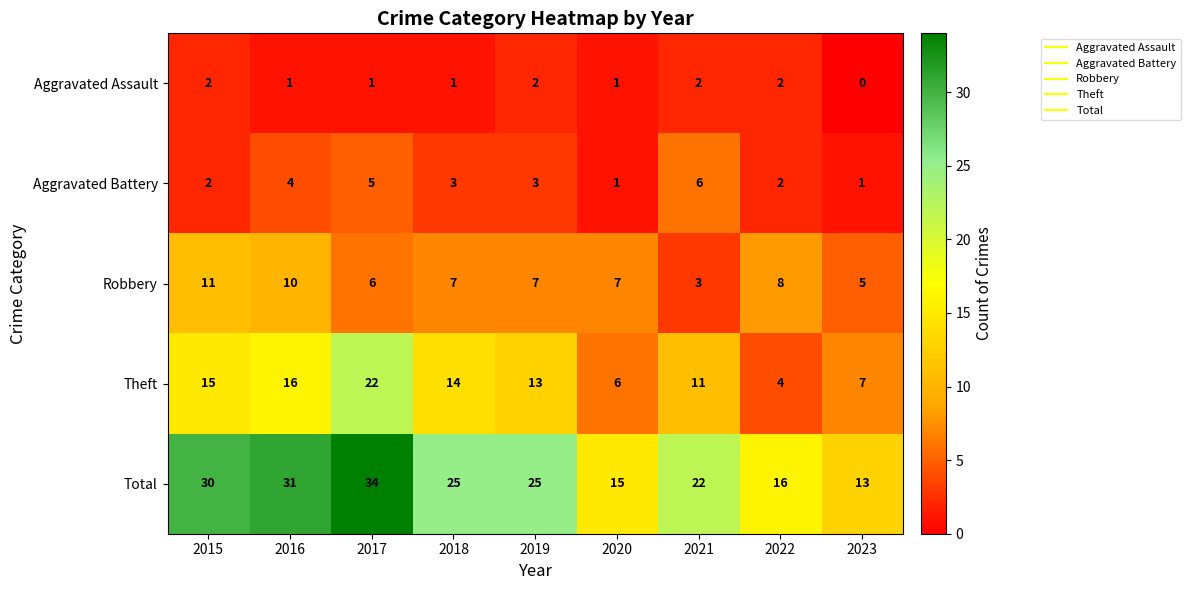

True or false: Robbery has a value of 15 at 2015.

False